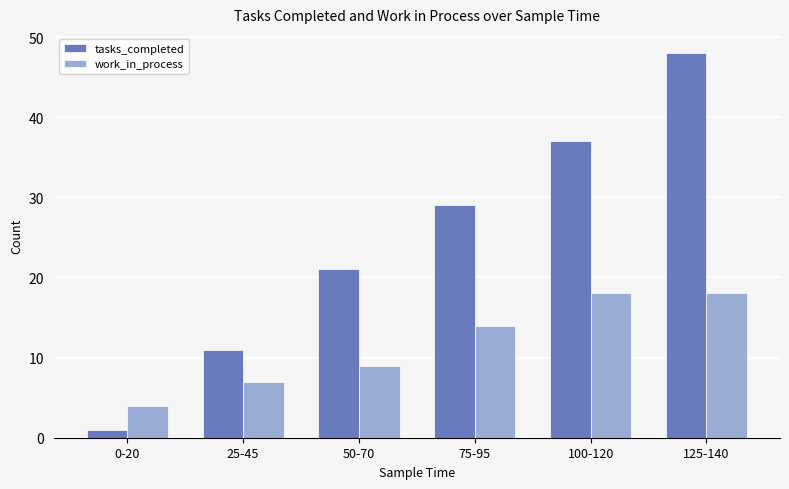

Which series has the largest total across all categories?

tasks_completed